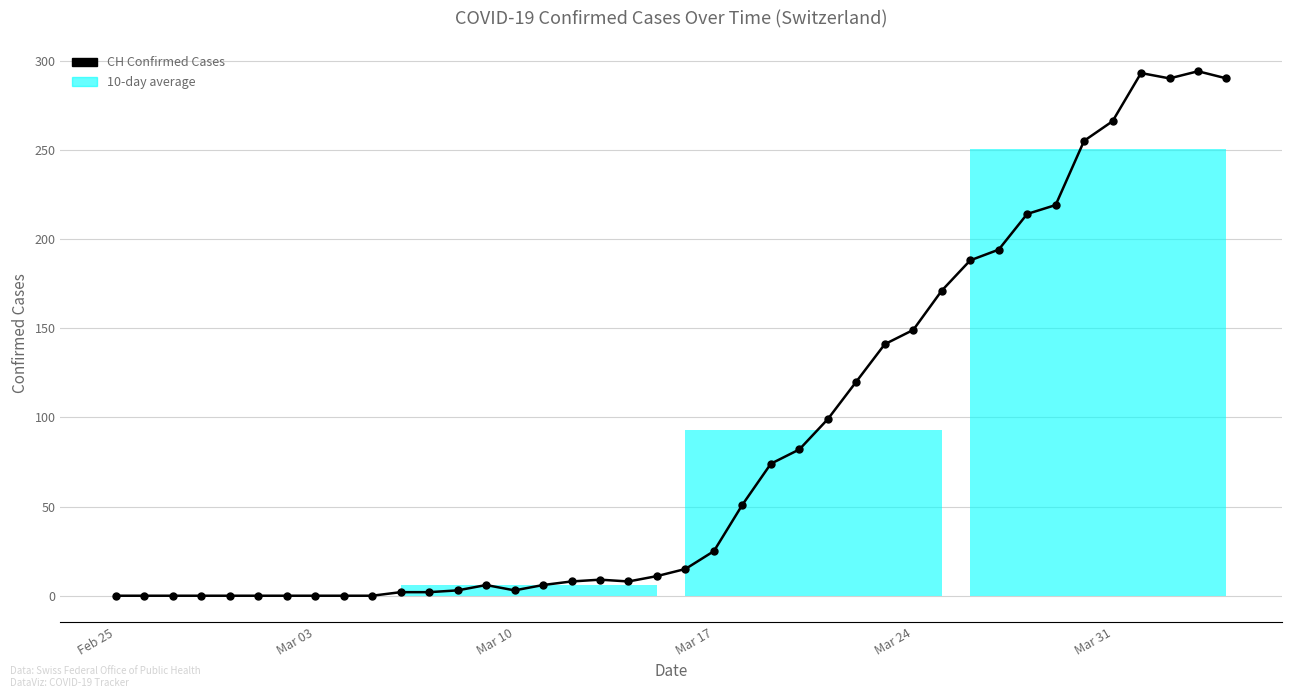

Count the number of data series in this chart.

1